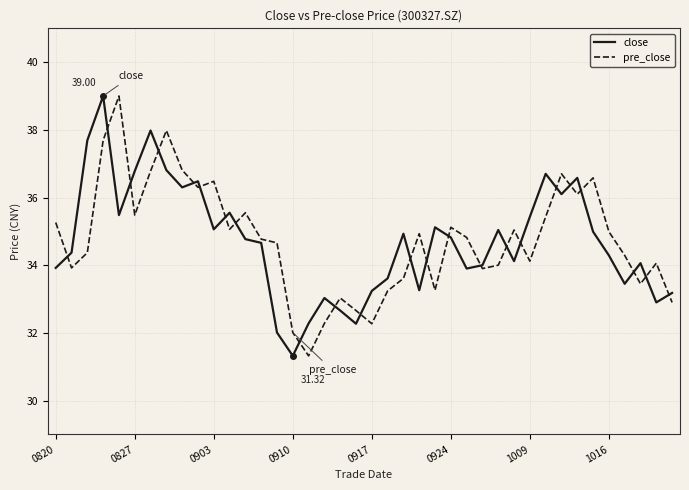

In close, how many points are higher than both neighbors (excluding endpoints)?

11